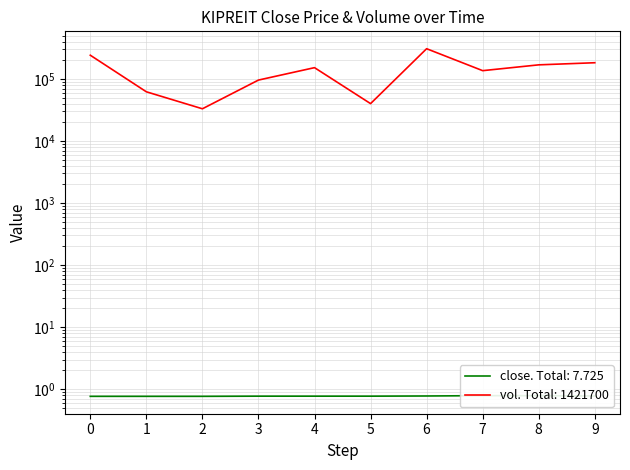

Is this an area chart (filled region under the line)?

No